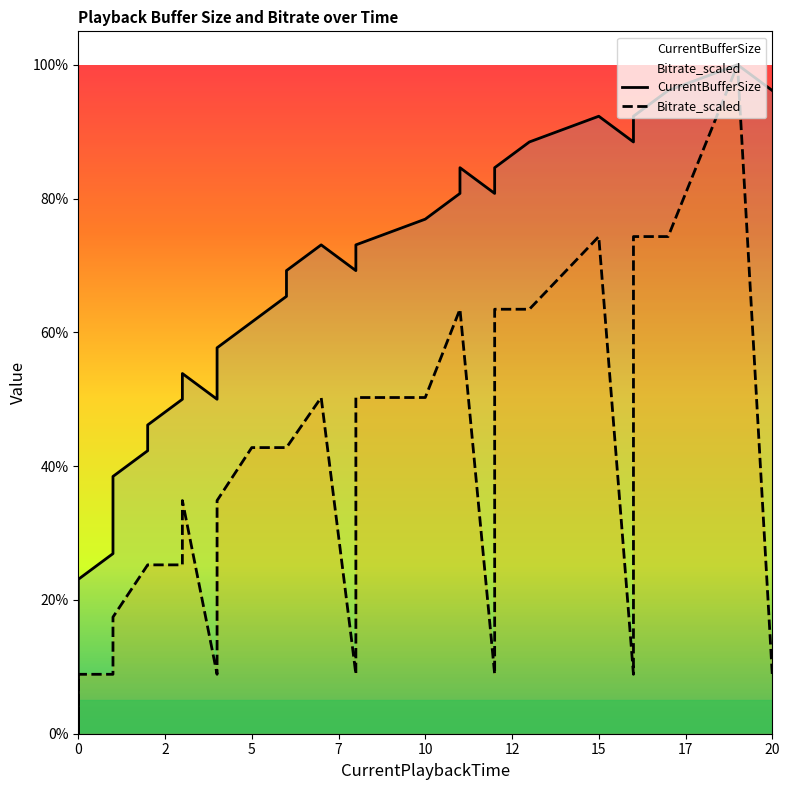

List the series in order of their peak value, highest first.

CurrentBufferSize, Bitrate_scaled